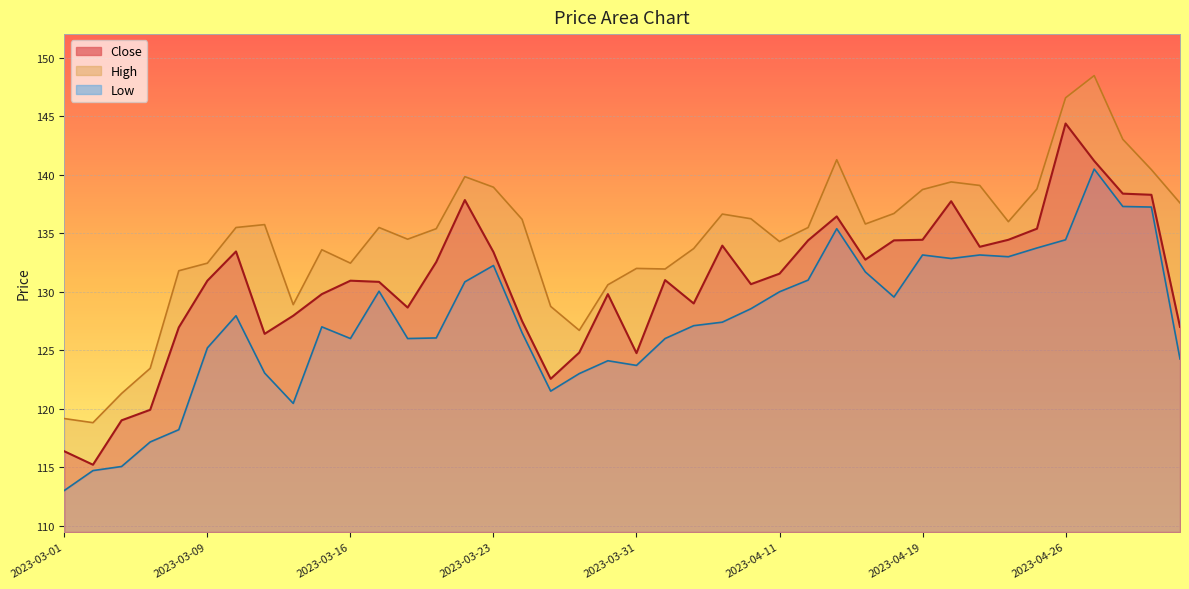

How many interior local valleys does the Low series have?

8